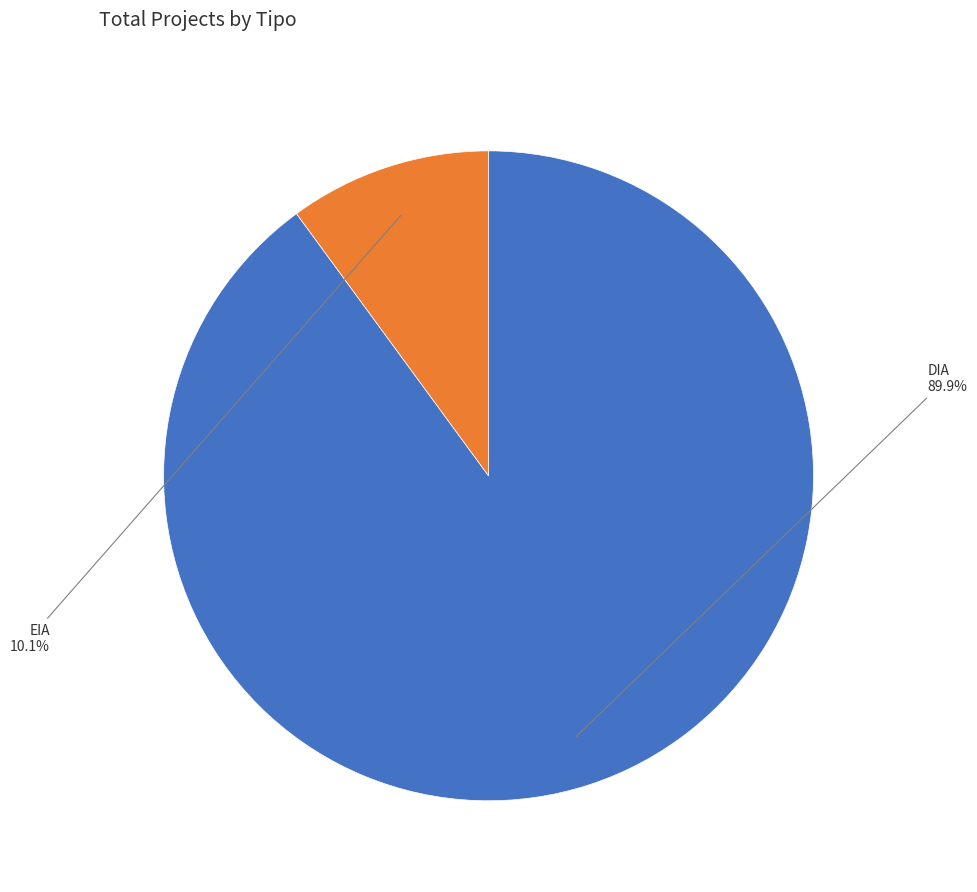

What percentage do DIA and EIA together represent?

100.0%